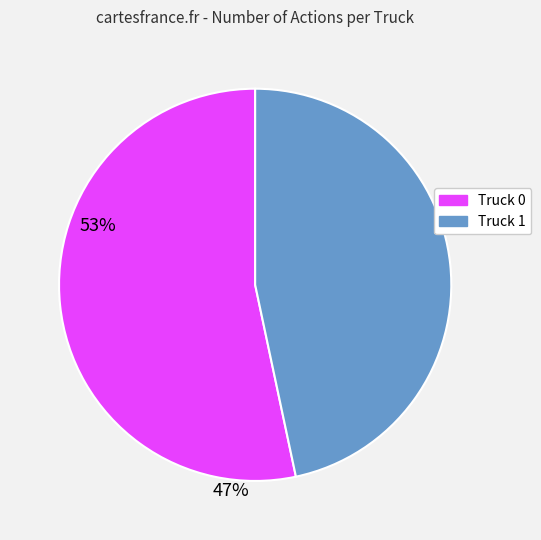

True or false: Truck 0 accounts for 41% of the total.

False